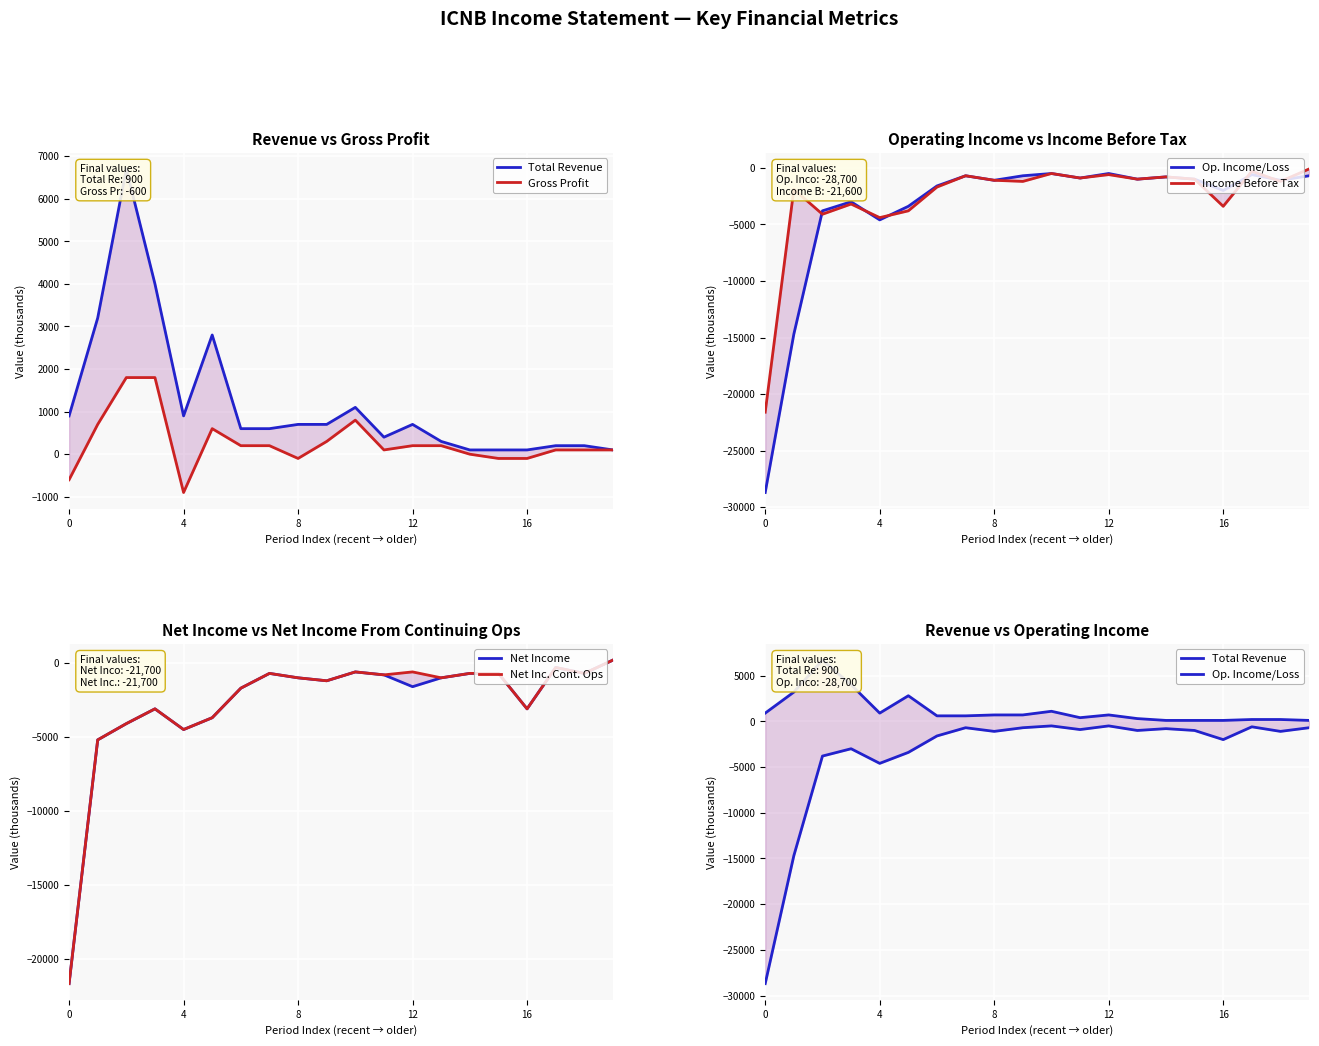

Which series has the largest total across all categories?

Total Revenue